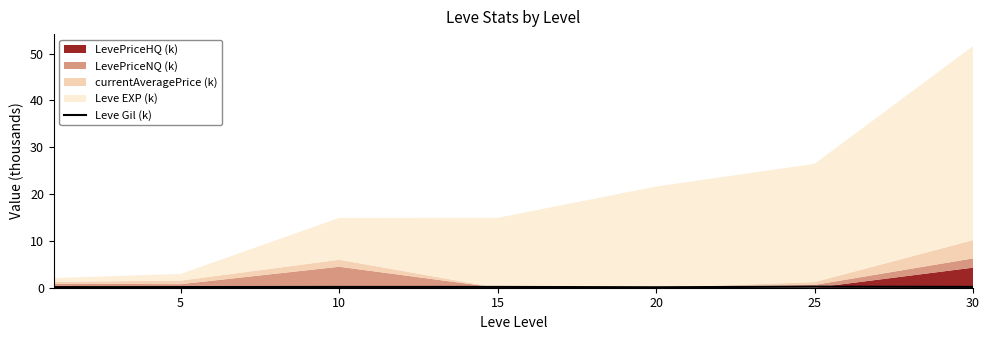

Is it true that Leve Gil (k) equals 0.2 at 10?

True